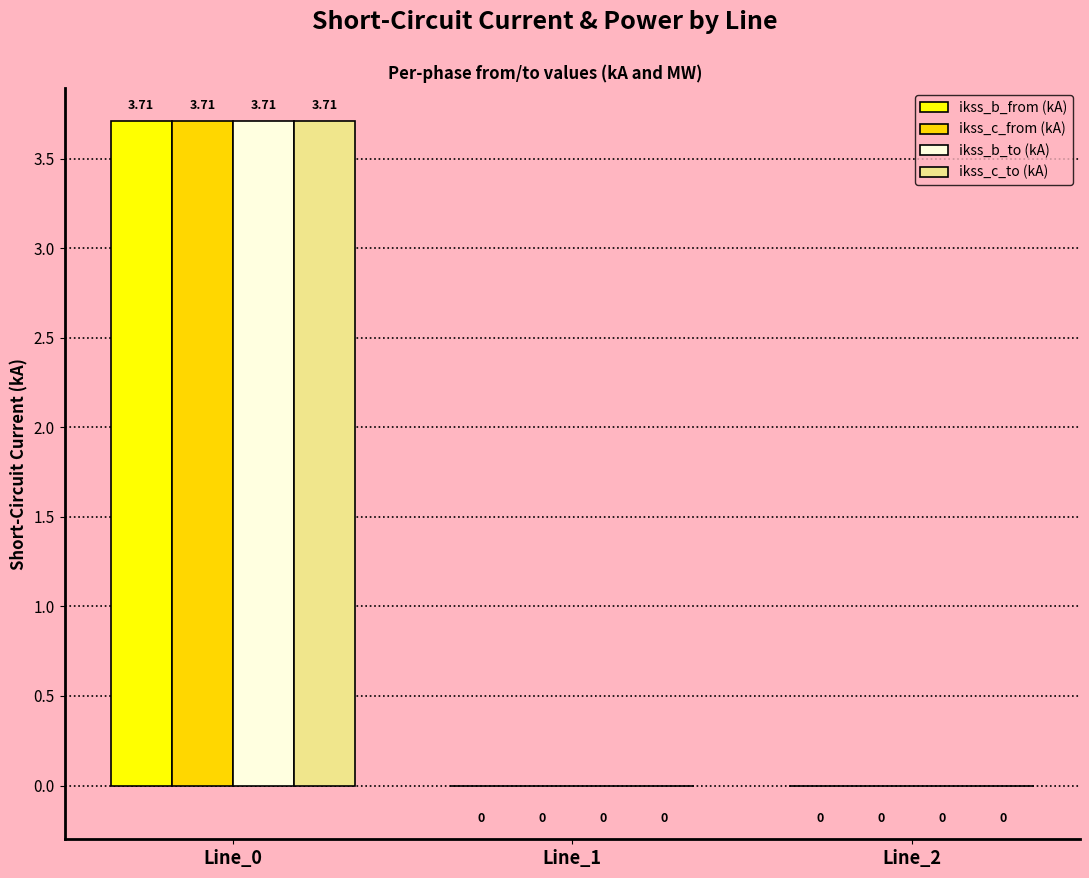

What are all the series names shown in the legend?

ikss_b_from (kA), ikss_c_from (kA), ikss_b_to (kA), ikss_c_to (kA)